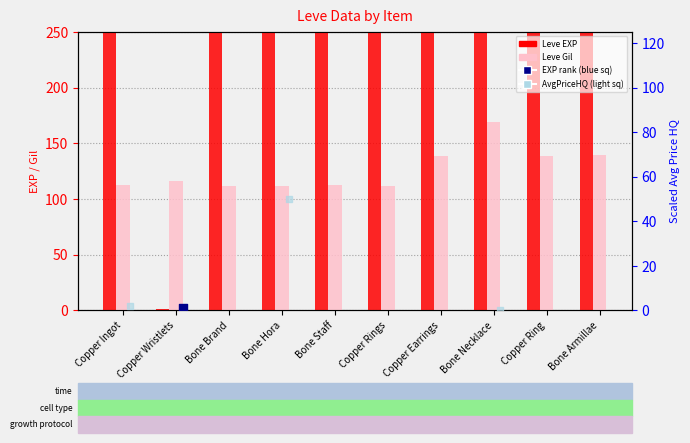

Which series has the largest total across all categories?

Leve EXP